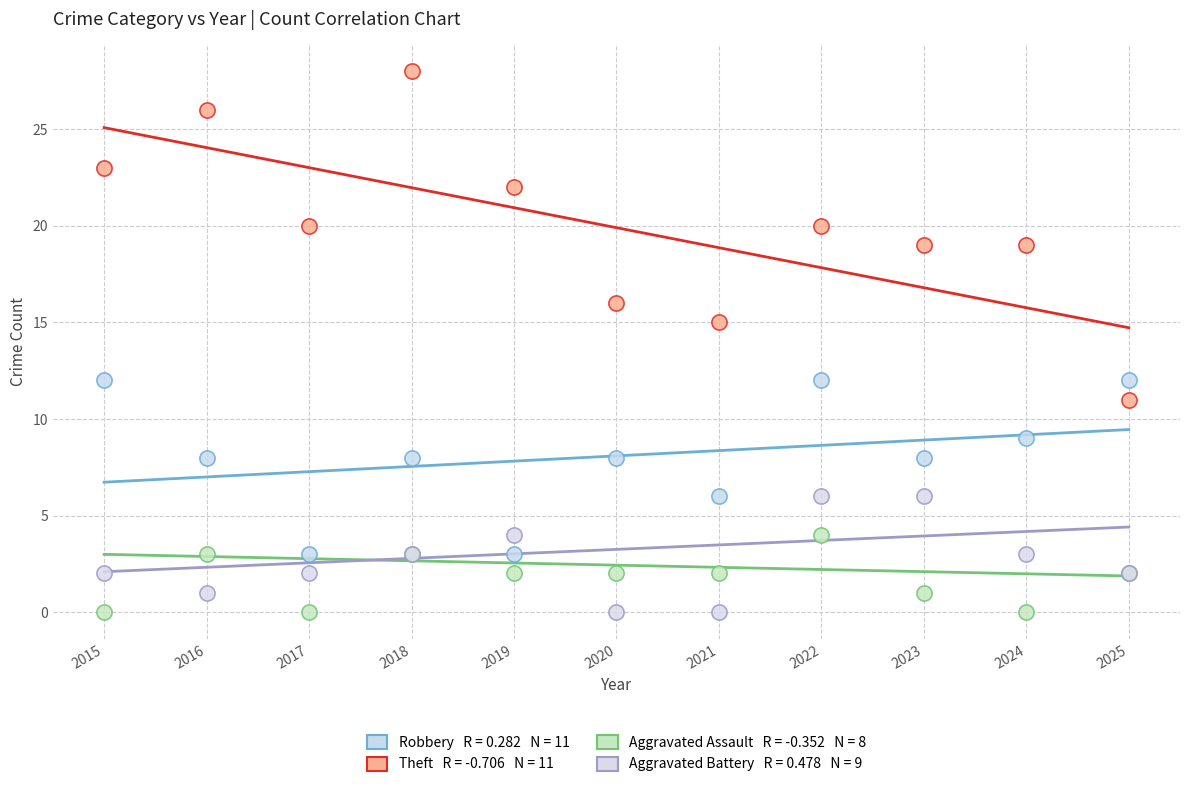

Across all series, what Y value is closest to 14?

15